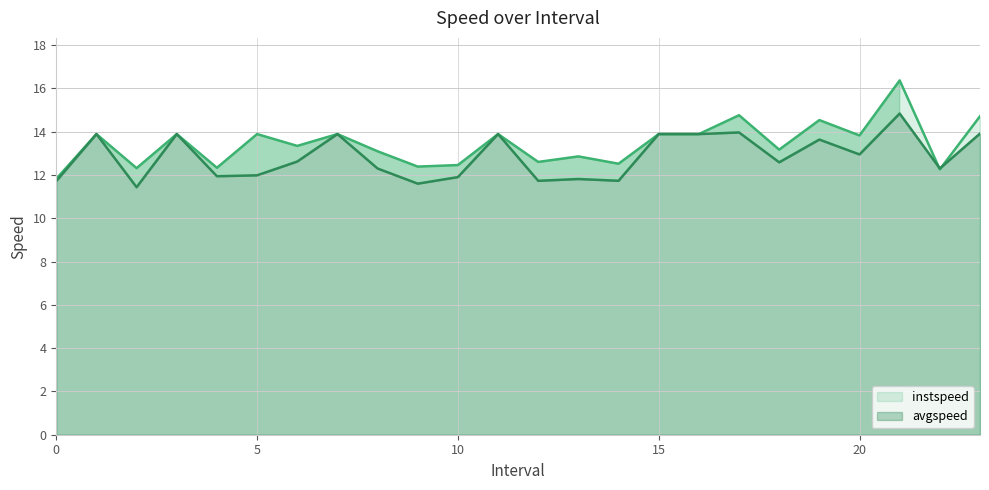

What is the sum of the instspeed values at 17.0 and 21.0?

31.1